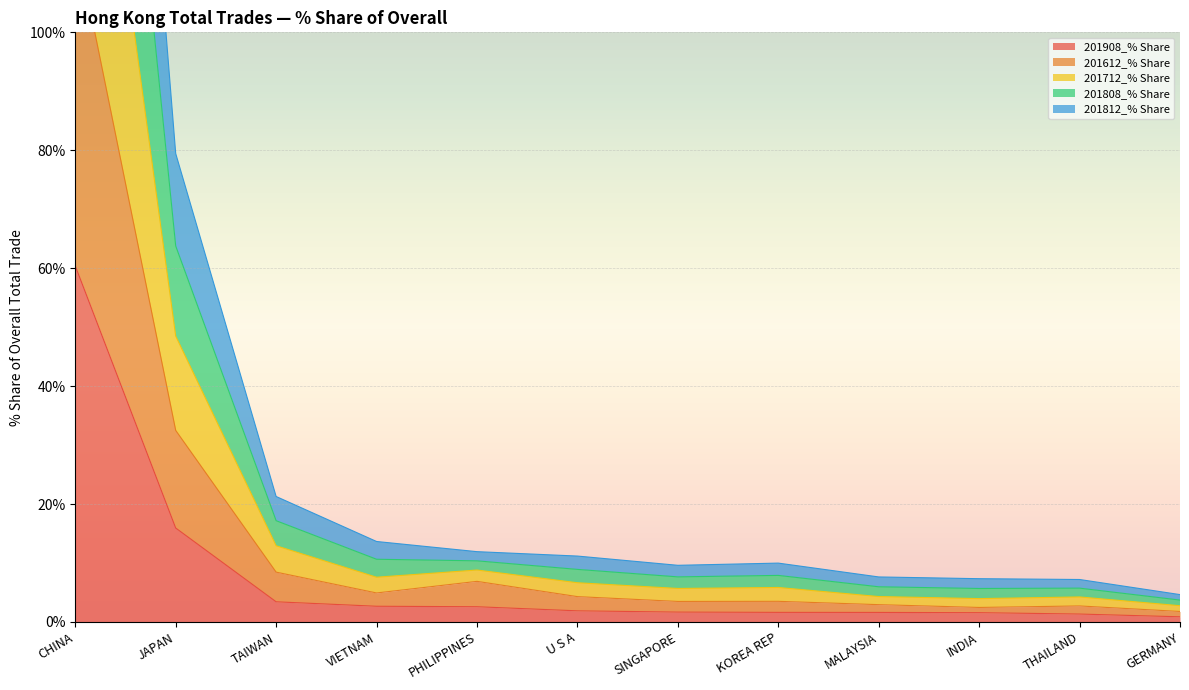

In 201712_% Share, how many points are higher than both neighbors (excluding endpoints)?

1